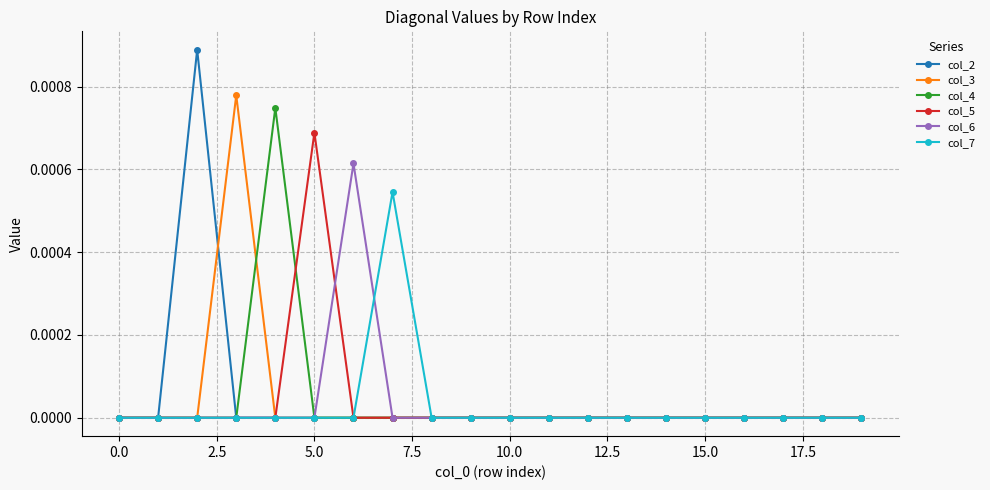

True or false: col_6 has more than 0 interior local peaks.

True